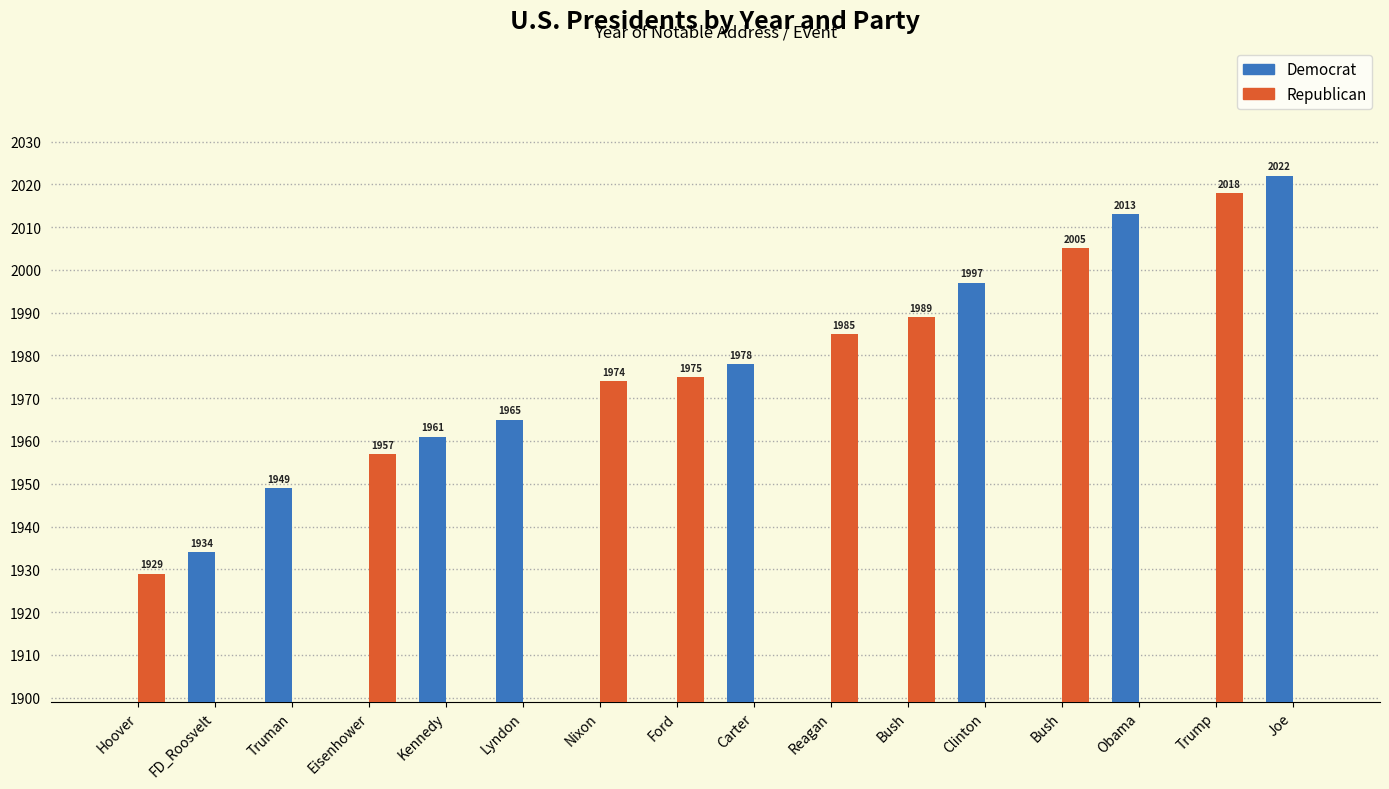

Which series has the largest range (max minus min)?

democrat